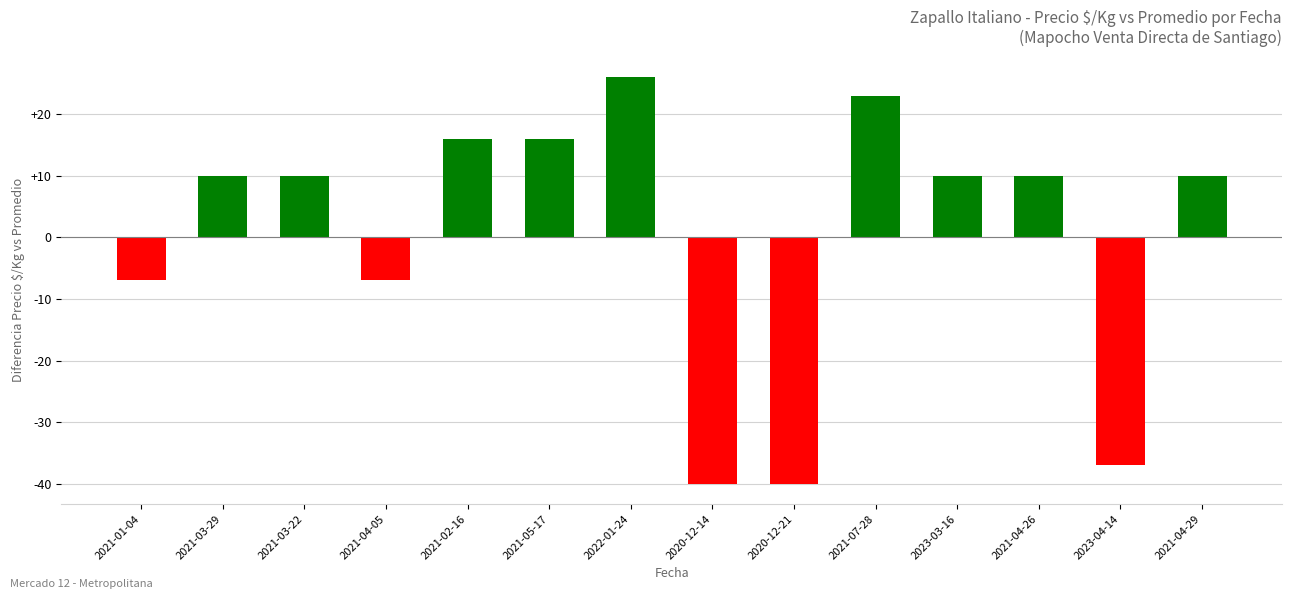

Is it true that the value at 2023-04-14 is -9?

False